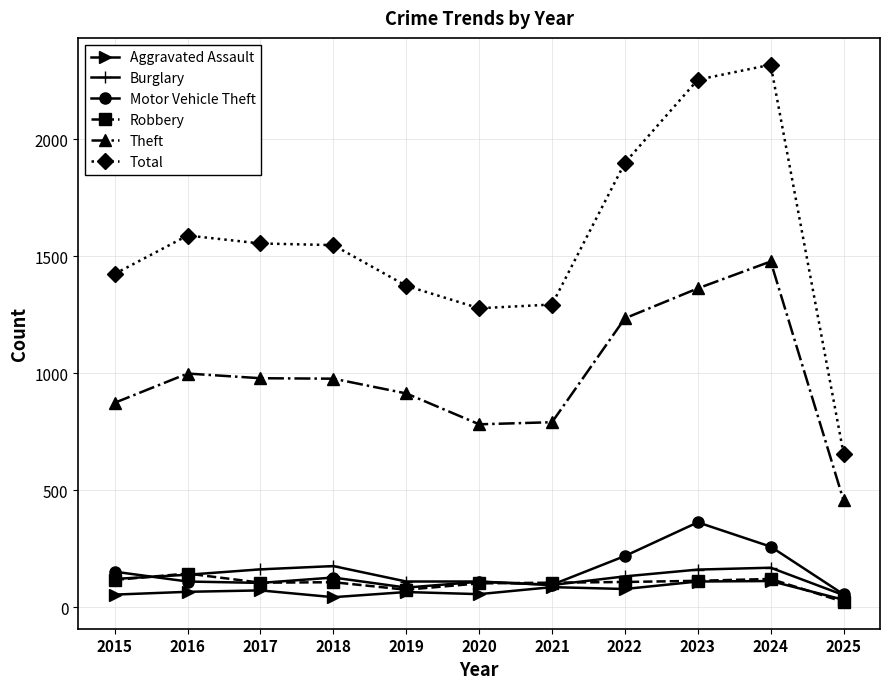

At how many categories does at least one series exceed 751?

10